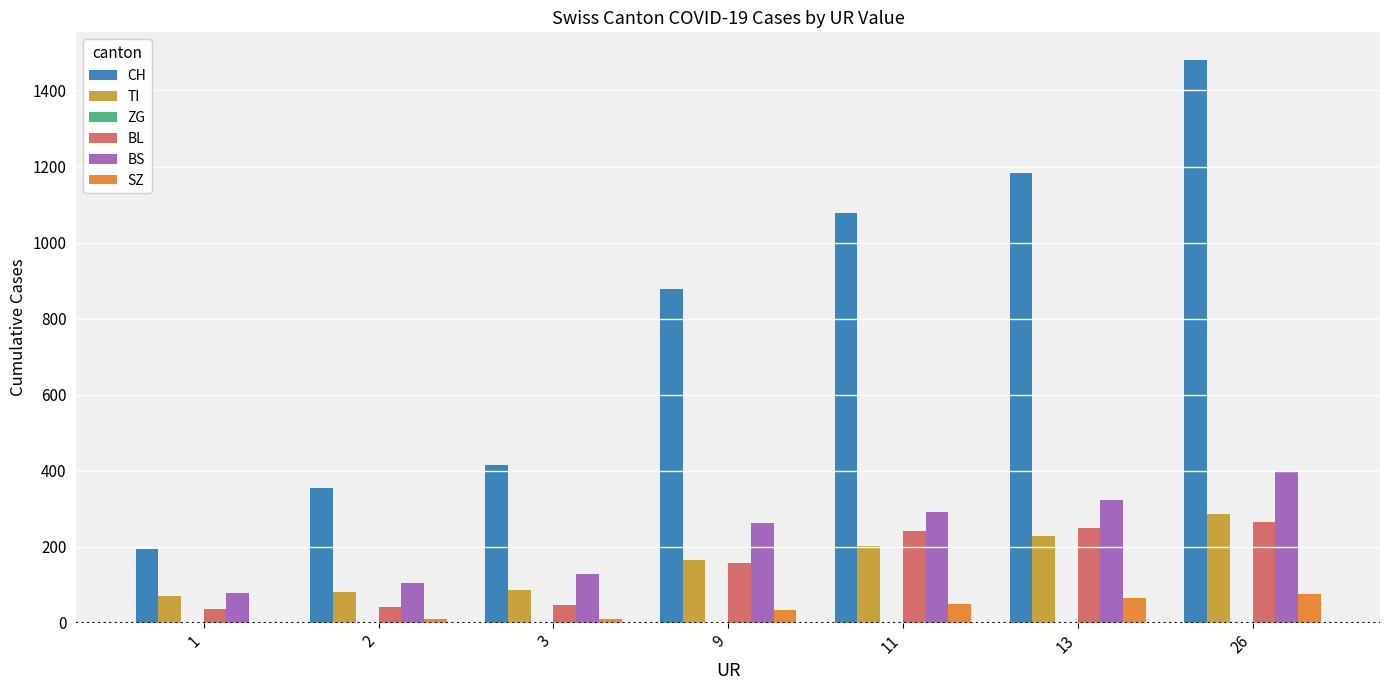

Where is CH nearest to the value 836?

9